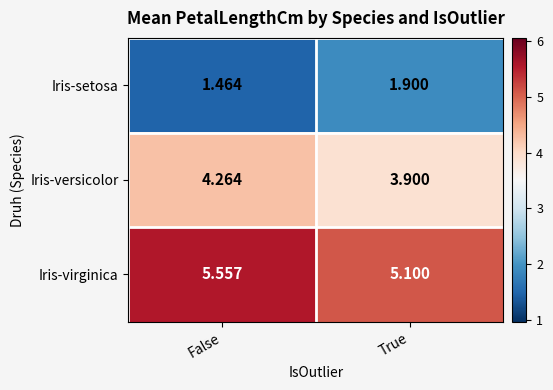

How many series are shown in this chart?

3